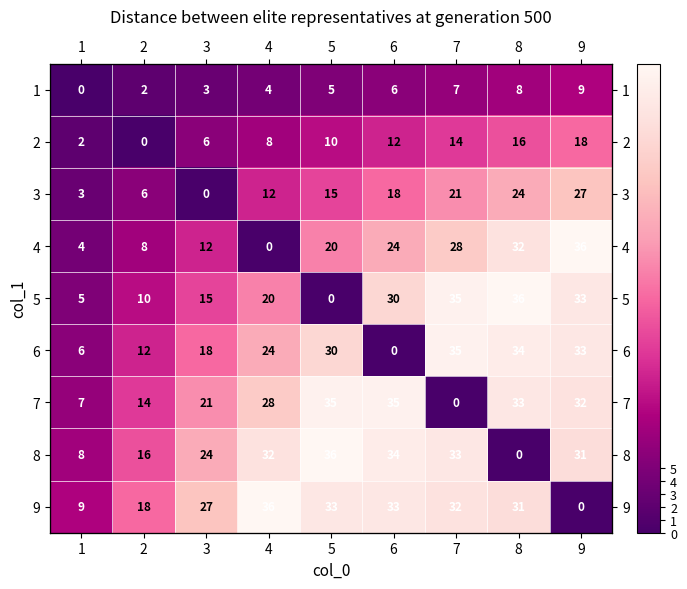

At which label does 5 reach its minimum?

5